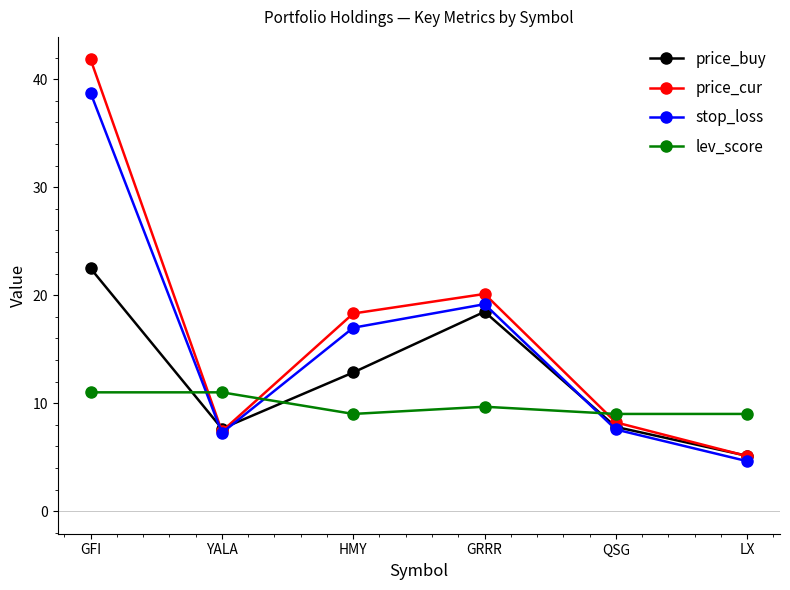

Is the value of lev_score at GRRR greater than the value of price_cur at YALA?

Yes